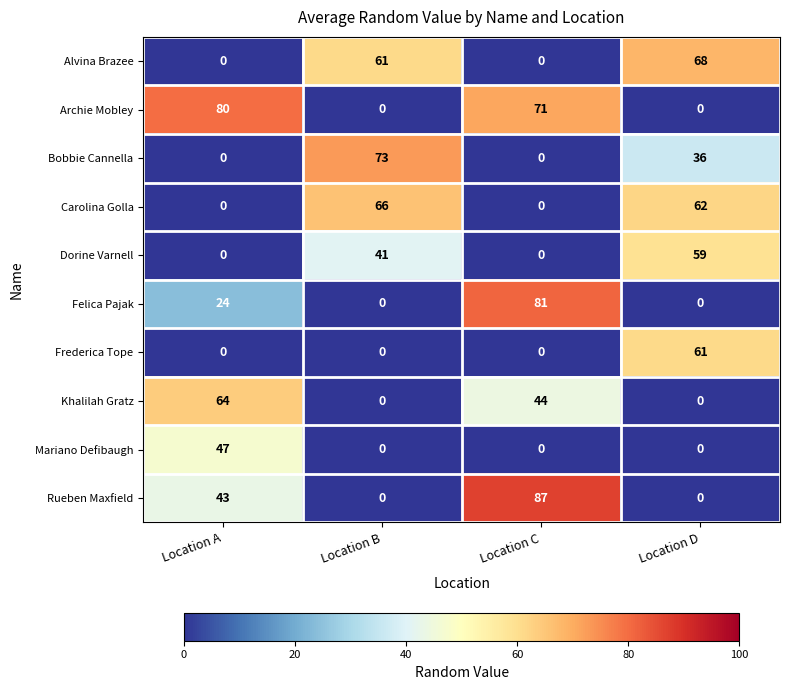

Which series has the widest spread of values?

Rueben Maxfield